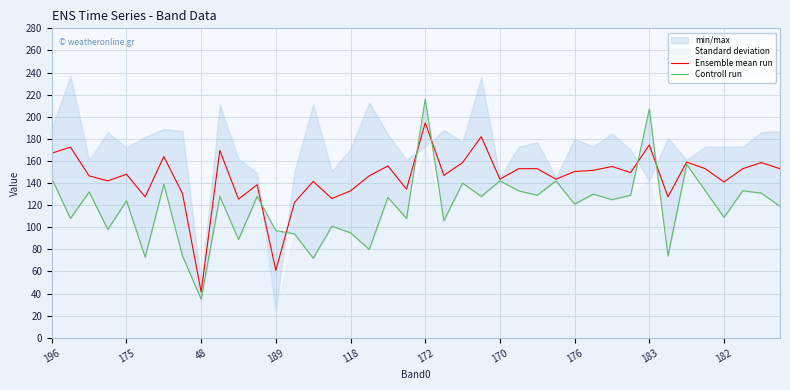

How many series are shown in this chart?

2